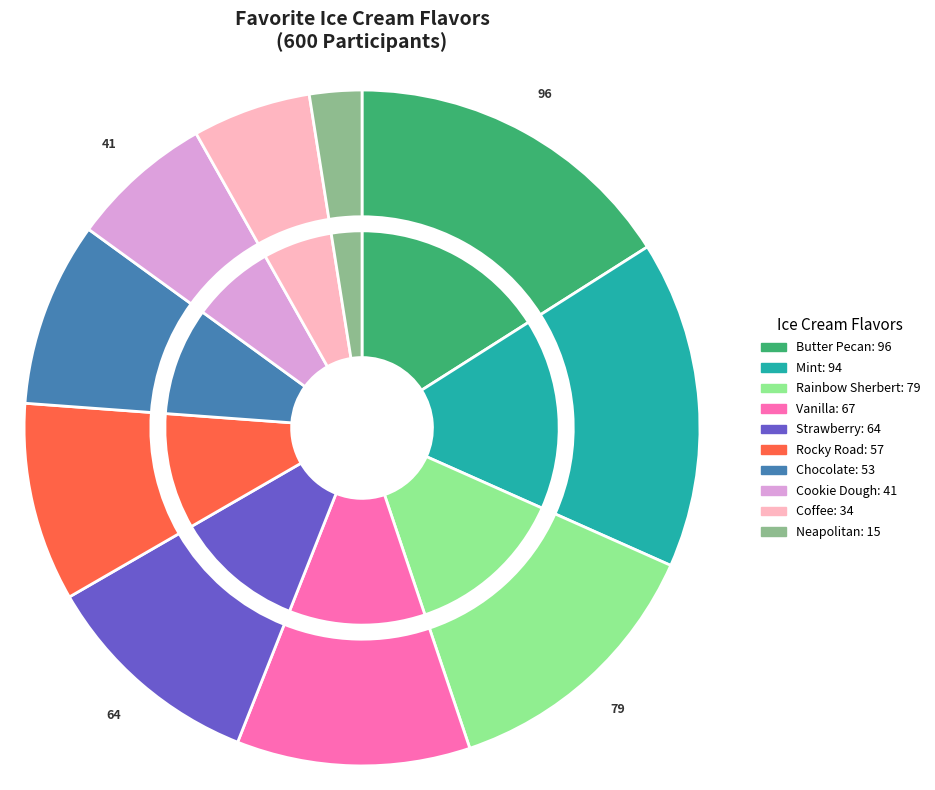

What is the total percentage of Cookie Dough and Butter Pecan?

22.8%